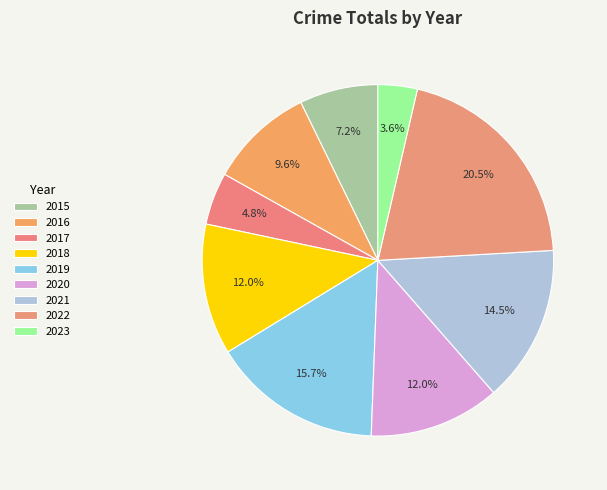

What is the smallest slice in the pie chart?

2023